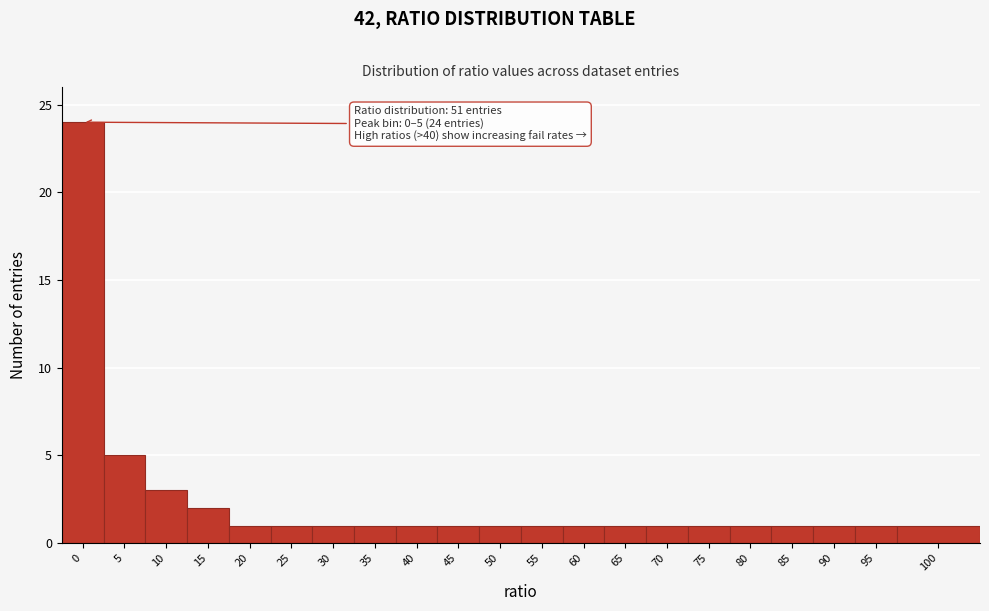

Reading left to right, transcribe all the data shown in this chart.

0=24	5=5	10=3	15=2	20=1	25=1	30=1	35=1	40=1	45=1	50=1	55=1	60=1	65=1	70=1	75=1	80=1	85=1	90=1	95=1	100=1